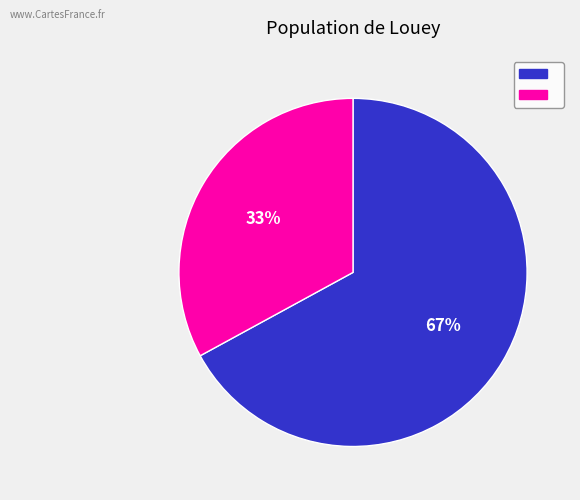

Is there a majority slice in this chart?

Yes